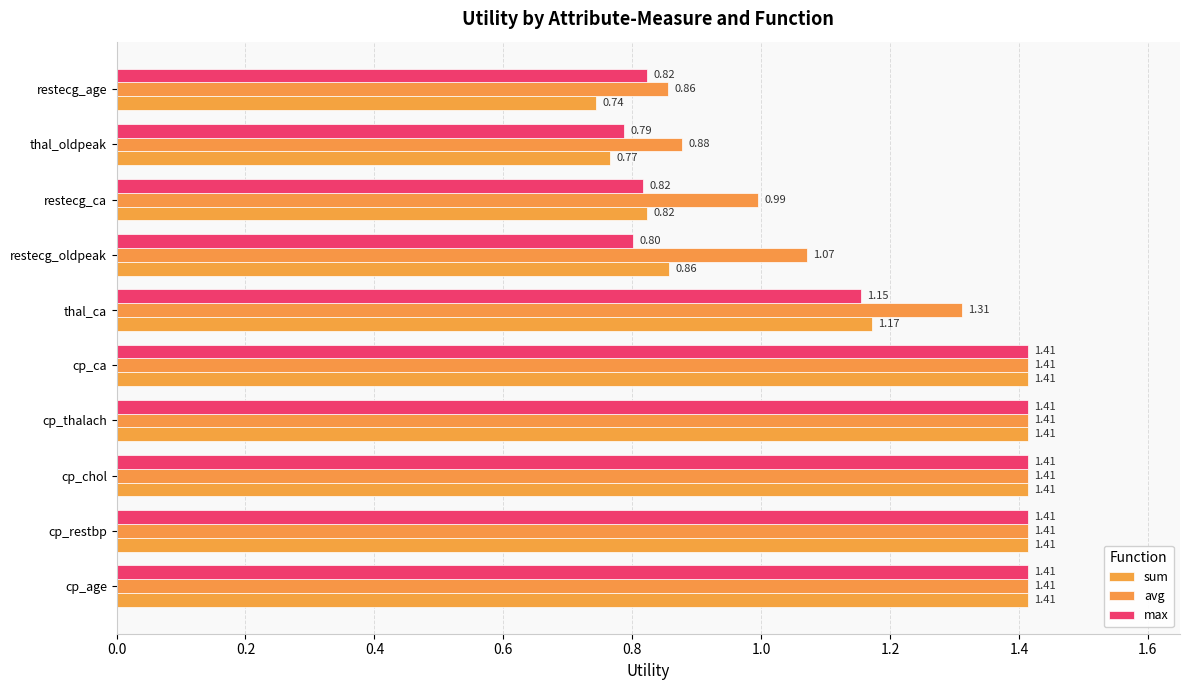

Which series has the widest spread of values?

sum